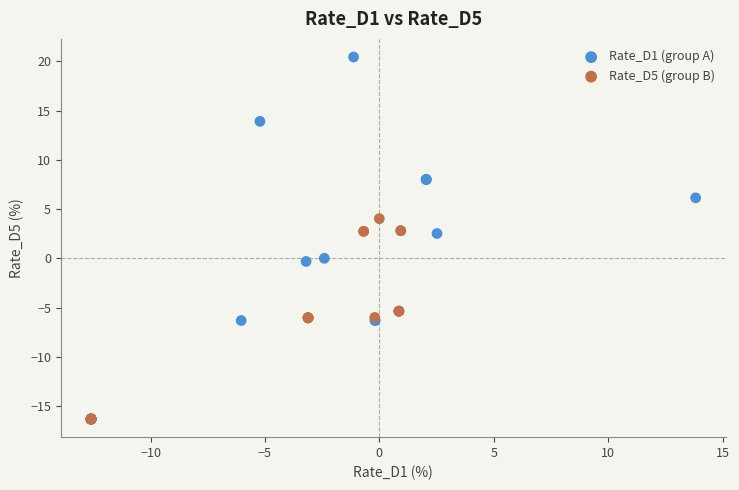

Which series has the largest Y range (max minus min)?

Rate_D1 (group A)